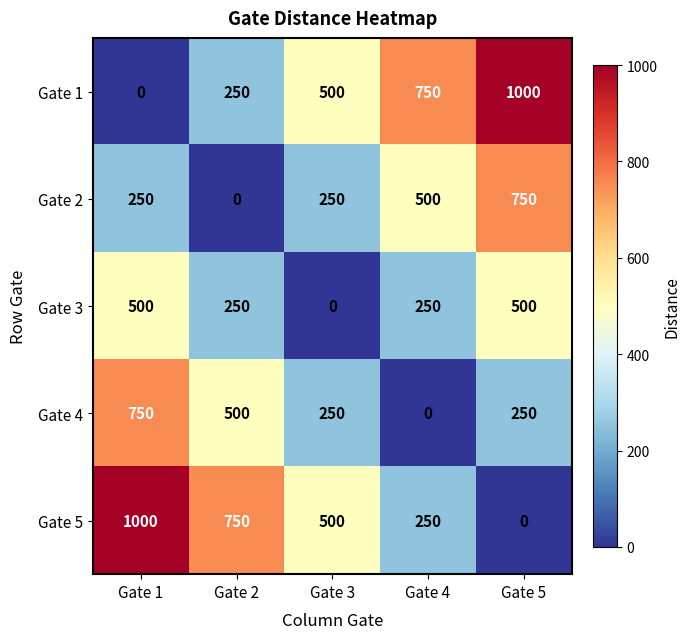

What is the greatest value displayed?

1000